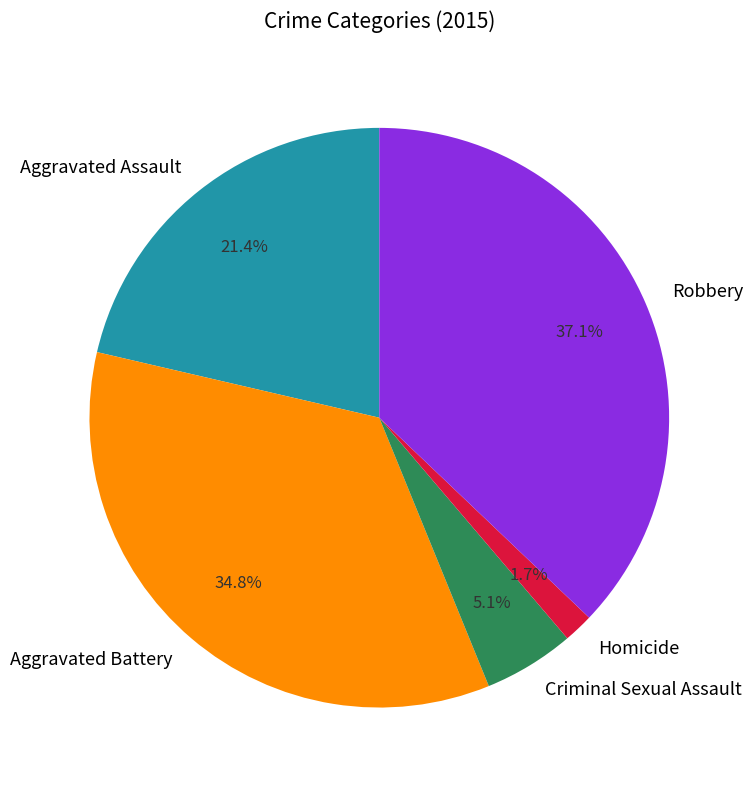

Approximately how many times larger is the value at Homicide compared to Criminal Sexual Assault?

0.3